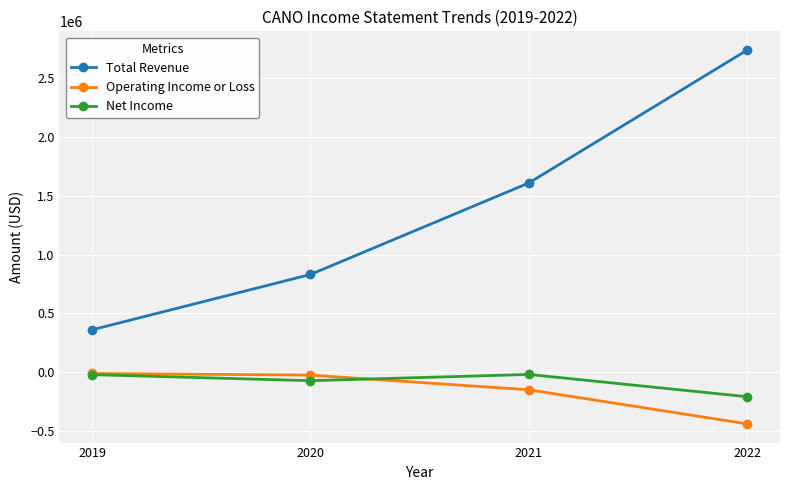

Between 2020 and 2021, which series saw the biggest shift?

Total Revenue